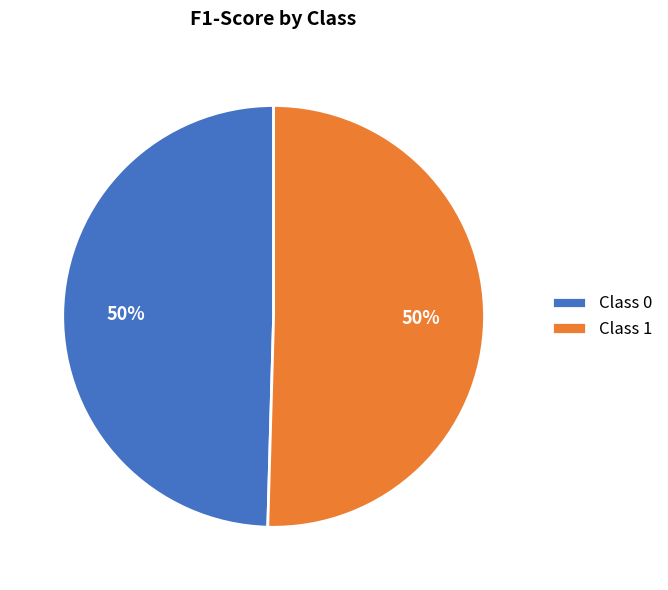

To the nearest percent, what is the combined percentage of Class 0 and Class 1?

100%